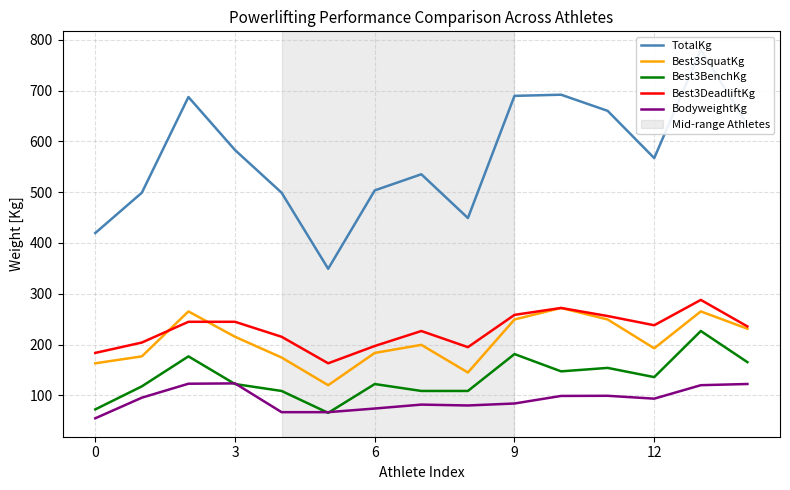

Reading left to right, extract all data points from this chart.

TotalKg: 419.6	498.9	687.2	582.9	498.9	349.3	503.5	535.2	449.1	689.5	691.7	660.0	567.0	780.2	632.8
Best3SquatKg: 163.3	176.9	265.4	215.5	174.6	120.2	183.7	199.6	145.2	249.5	272.2	249.5	192.8	265.4	231.3
Best3BenchKg: 72.6	117.9	176.9	122.5	108.9	65.8	122.5	108.9	108.9	181.4	147.4	154.2	136.1	226.8	165.6
Best3DeadliftKg: 183.7	204.1	244.9	244.9	215.5	163.3	197.3	226.8	195.0	258.6	272.2	256.3	238.1	288.0	235.9
BodyweightKg: 55.1	95.6	123.1	123.7	67.1	67.1	74.3	82.0	80.3	84.2	99.1	99.3	93.7	120.2	122.6